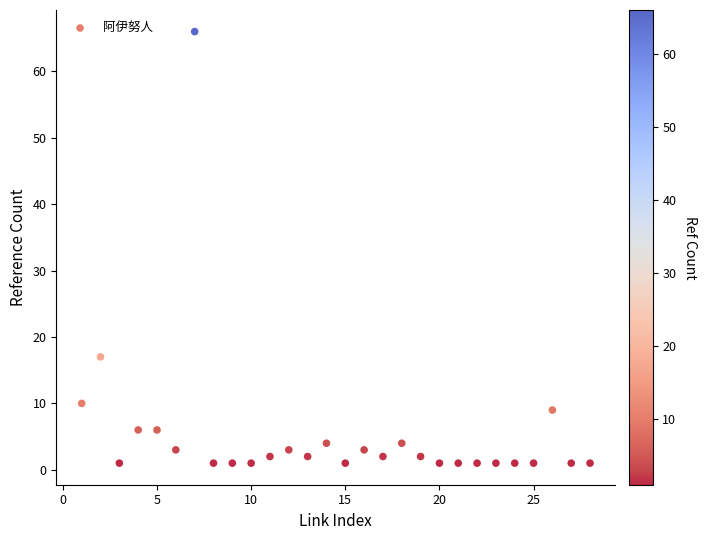

What Y value in the scatter plot is closest to 33?

17